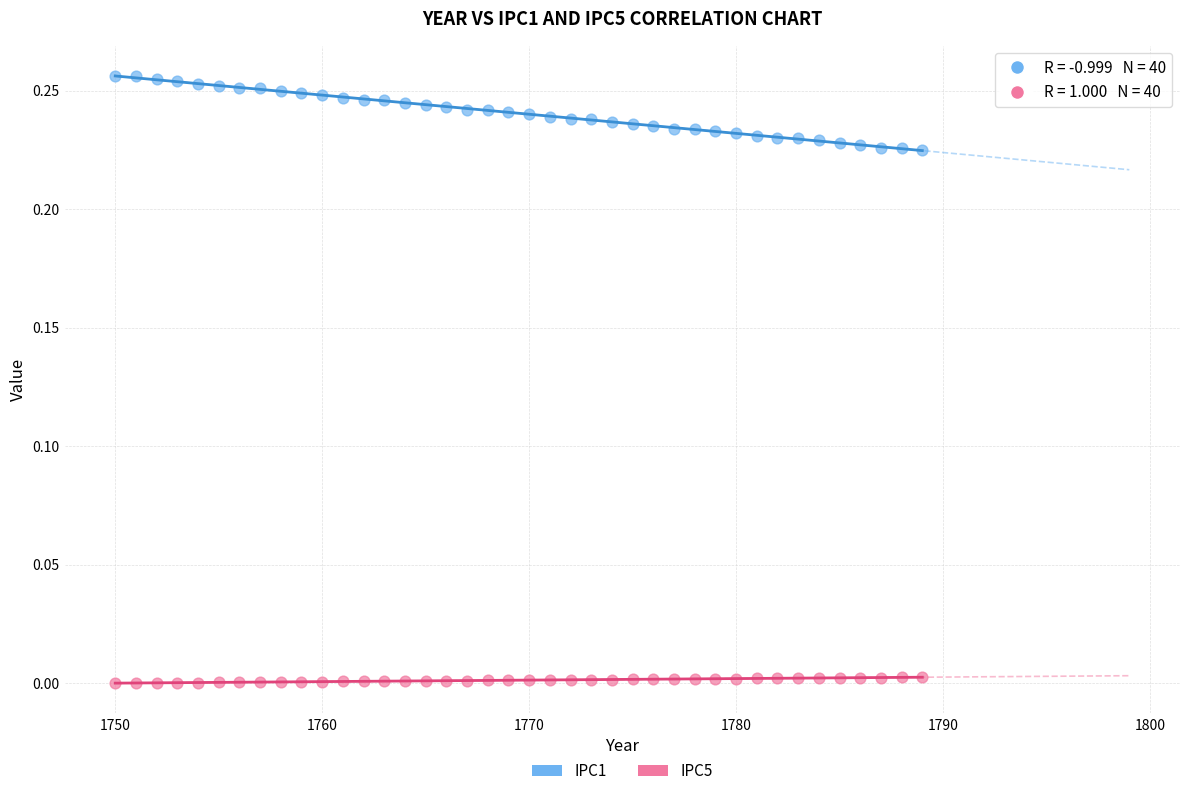

Which series reaches the maximum Y coordinate?

IPC1